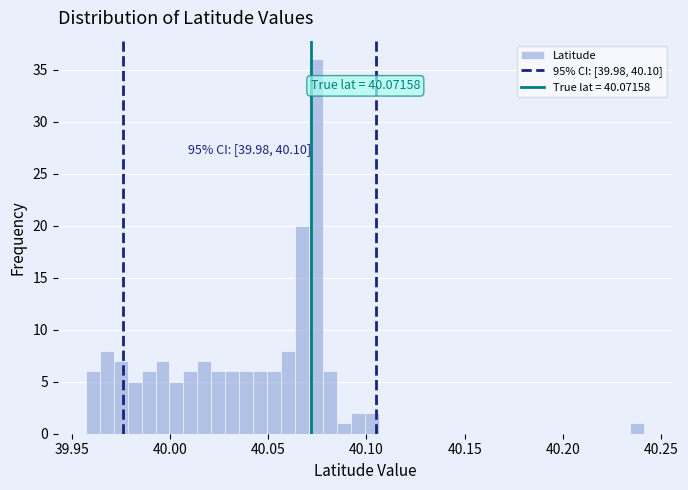

Around what value on the x-axis is the tallest bar? Give the approximate position of its centre, as read against the axis.

40.075